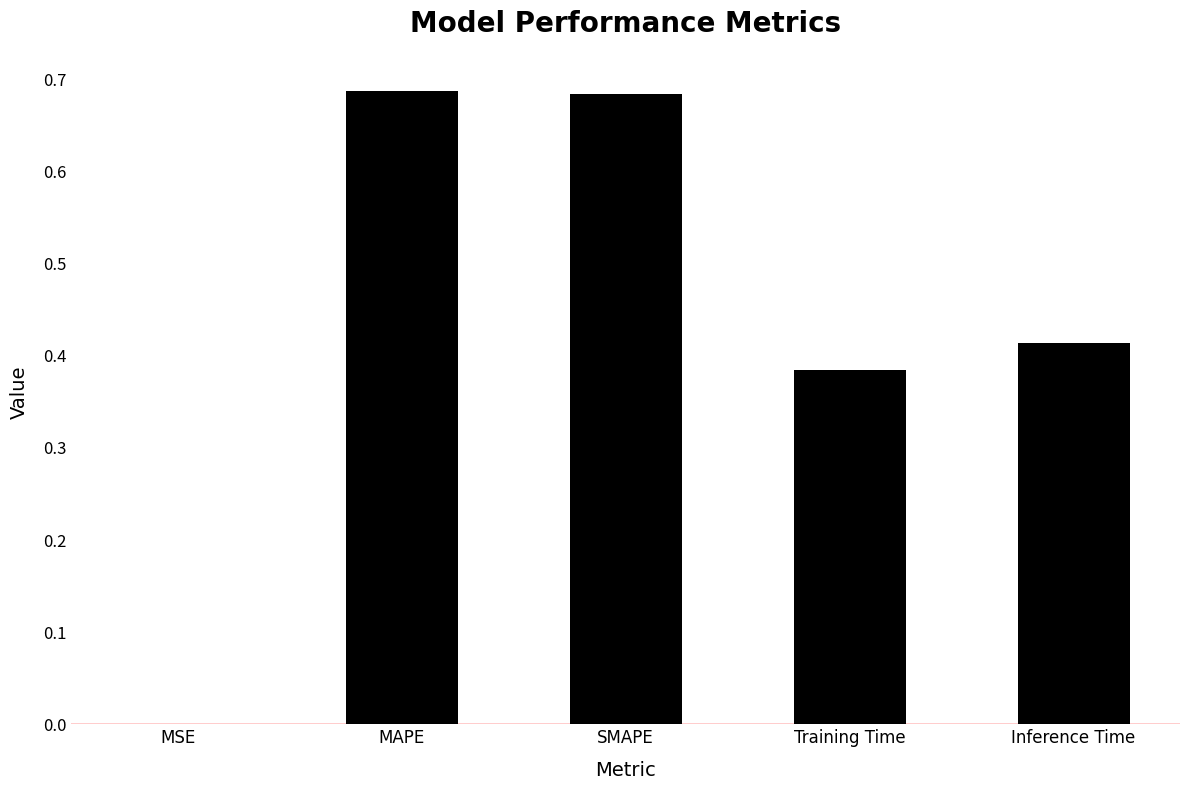

The value at SMAPE is 1.1. True or false?

False